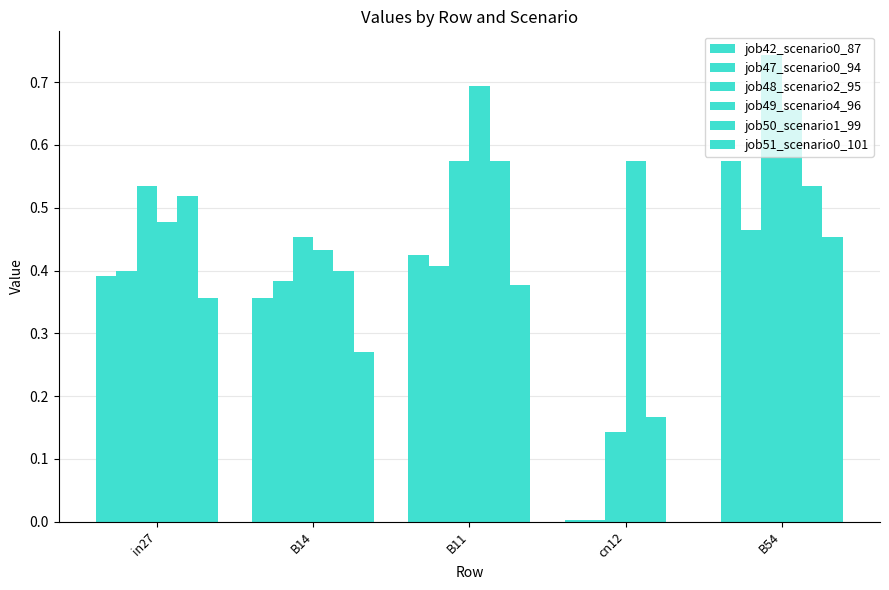

What is the label of the 2nd bar from the right?

cn12